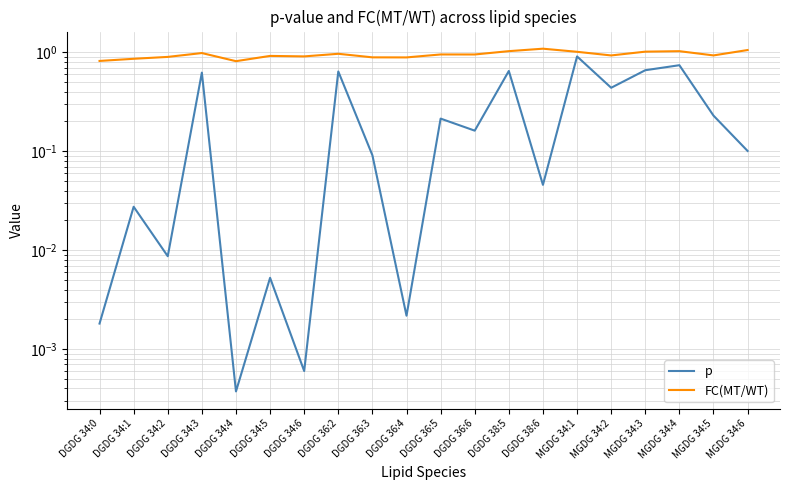

Which series has the largest total across all categories?

FC(MT/WT)